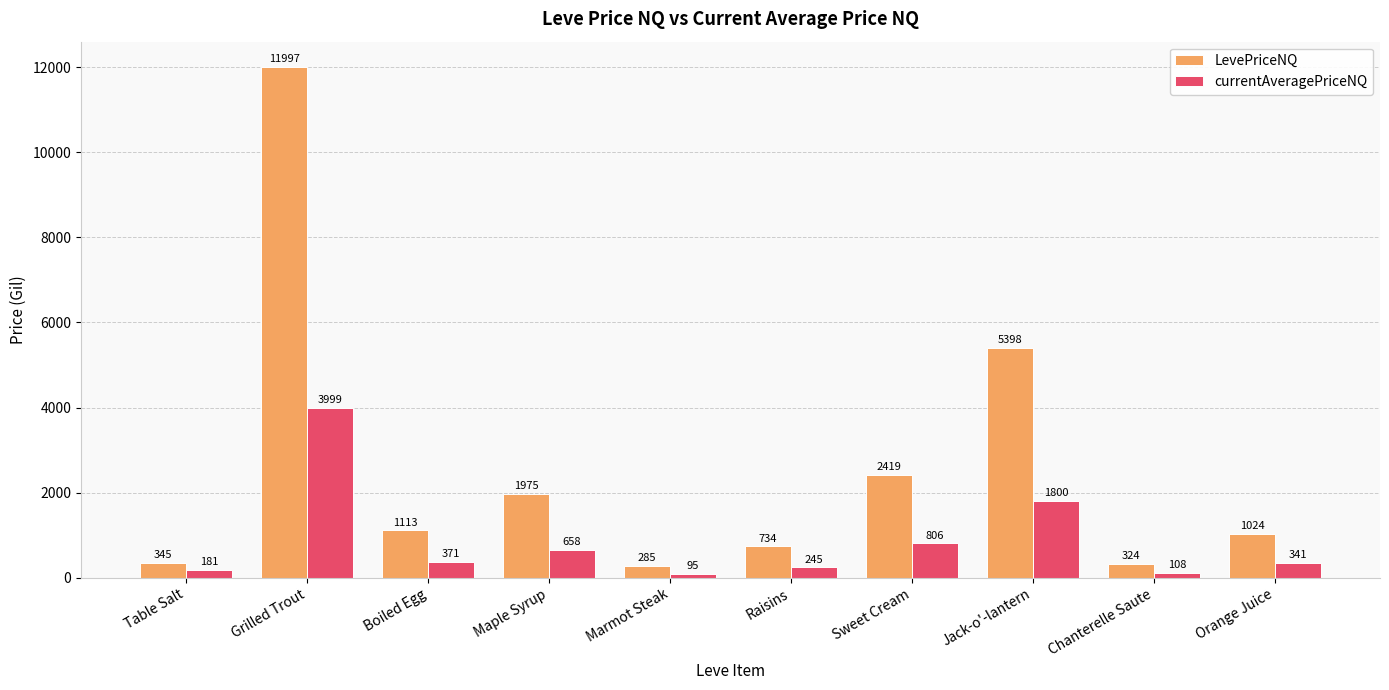

Which category has the lowest value across all series?

Marmot Steak